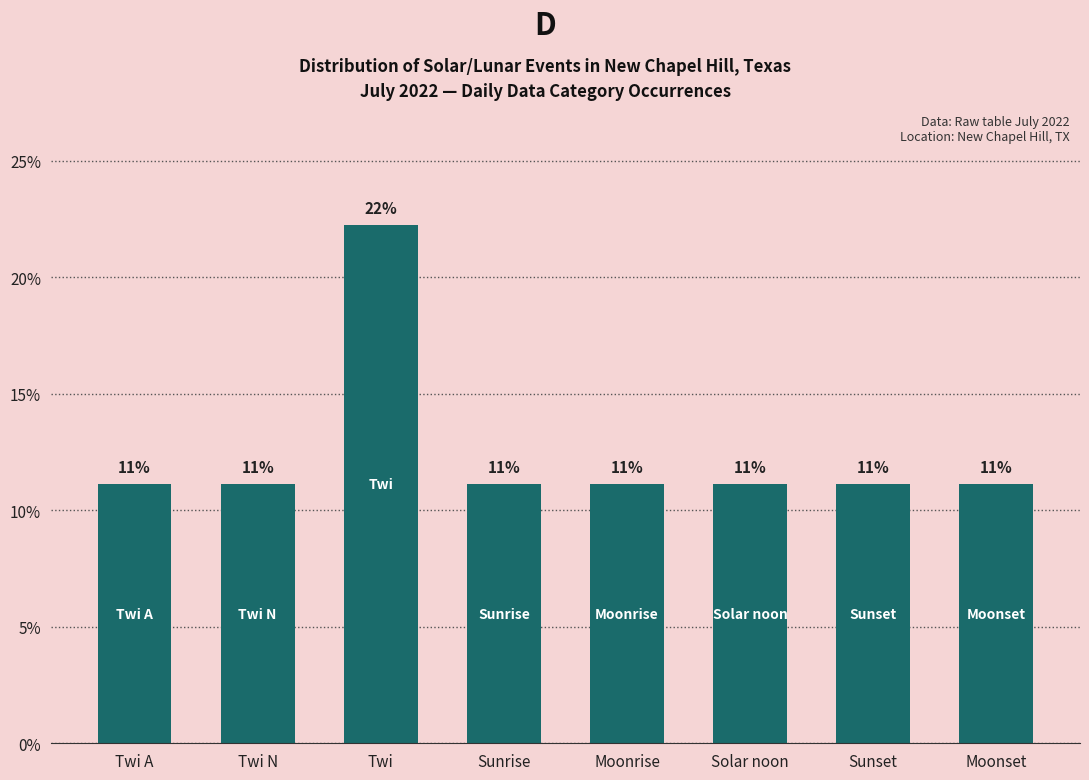

Rank the categories by value from highest to lowest.

Twi, Twi A, Twi N, Sunrise, Moonrise, Solar noon, Sunset, Moonset